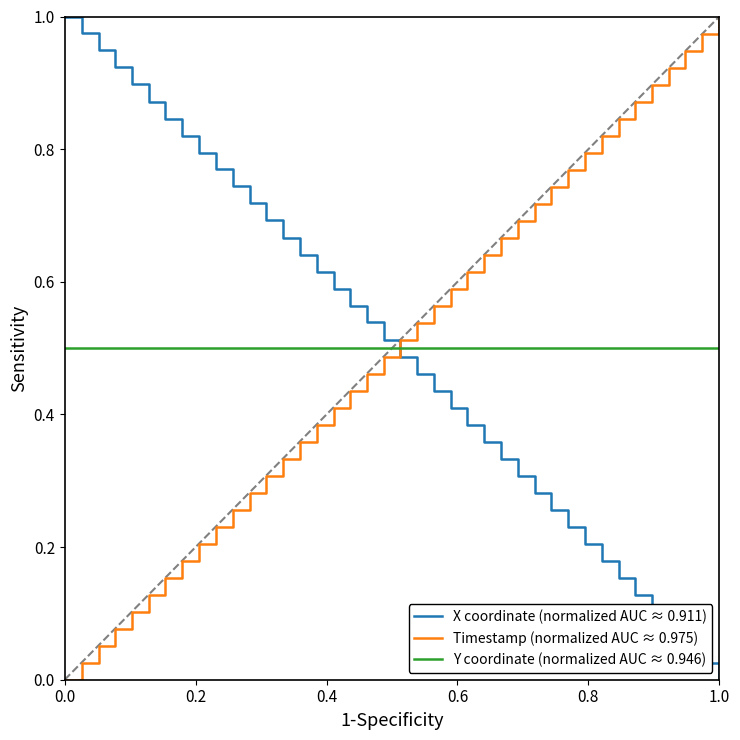

List the series in order of their overall mean, highest first.

Timestamp (normalized AUC ≈ 0.975), Y coordinate (normalized AUC ≈ 0.946), X coordinate (normalized AUC ≈ 0.911)